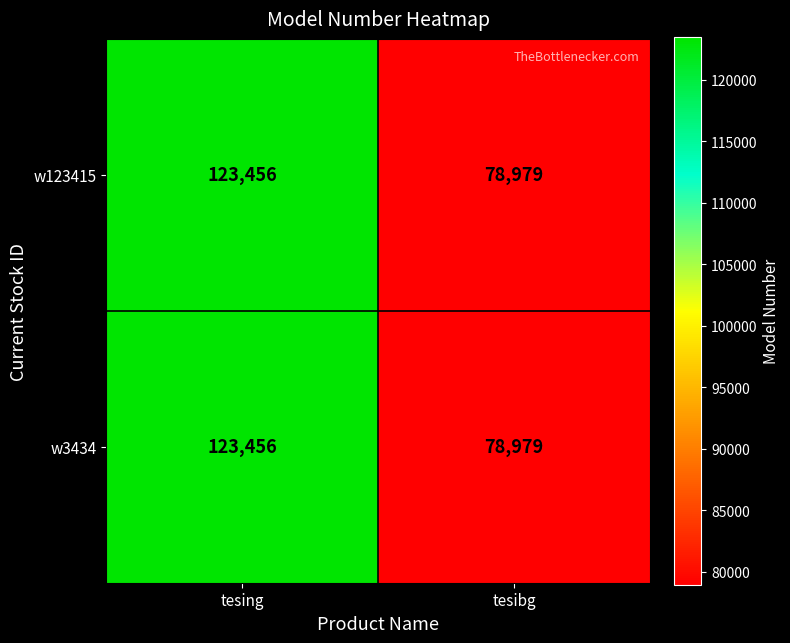

At which category is the sum across all series the highest?

tesing